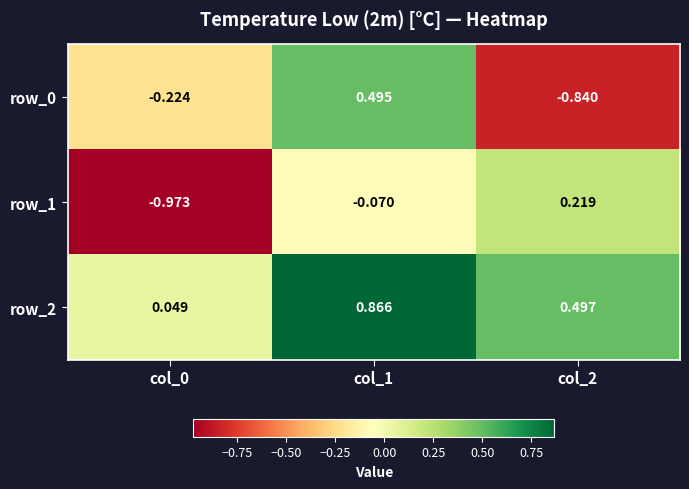

Where is row_0 nearest to the value 0?

col_0